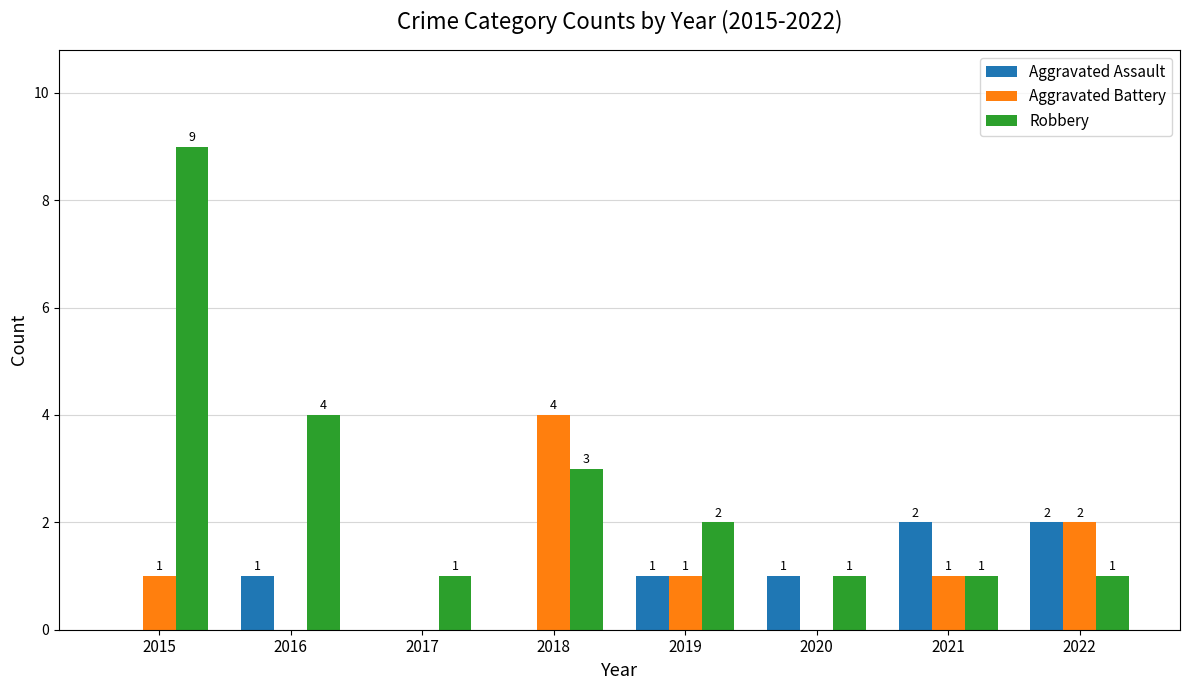

Which label corresponds to the largest value in the chart?

2015